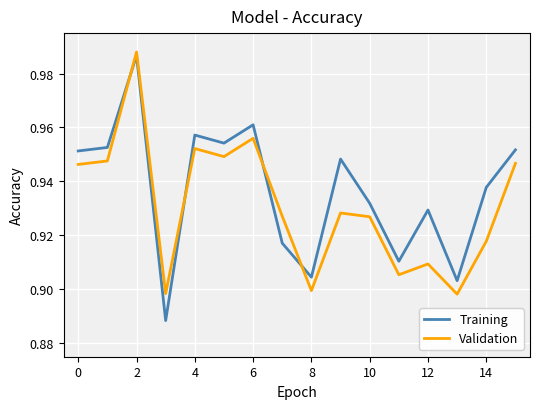

Which series has the widest spread of values?

Training